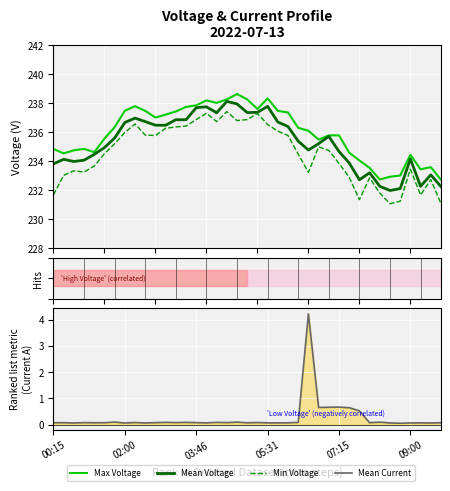

True or false: Mean Voltage and Mean Current cross at least once.

False